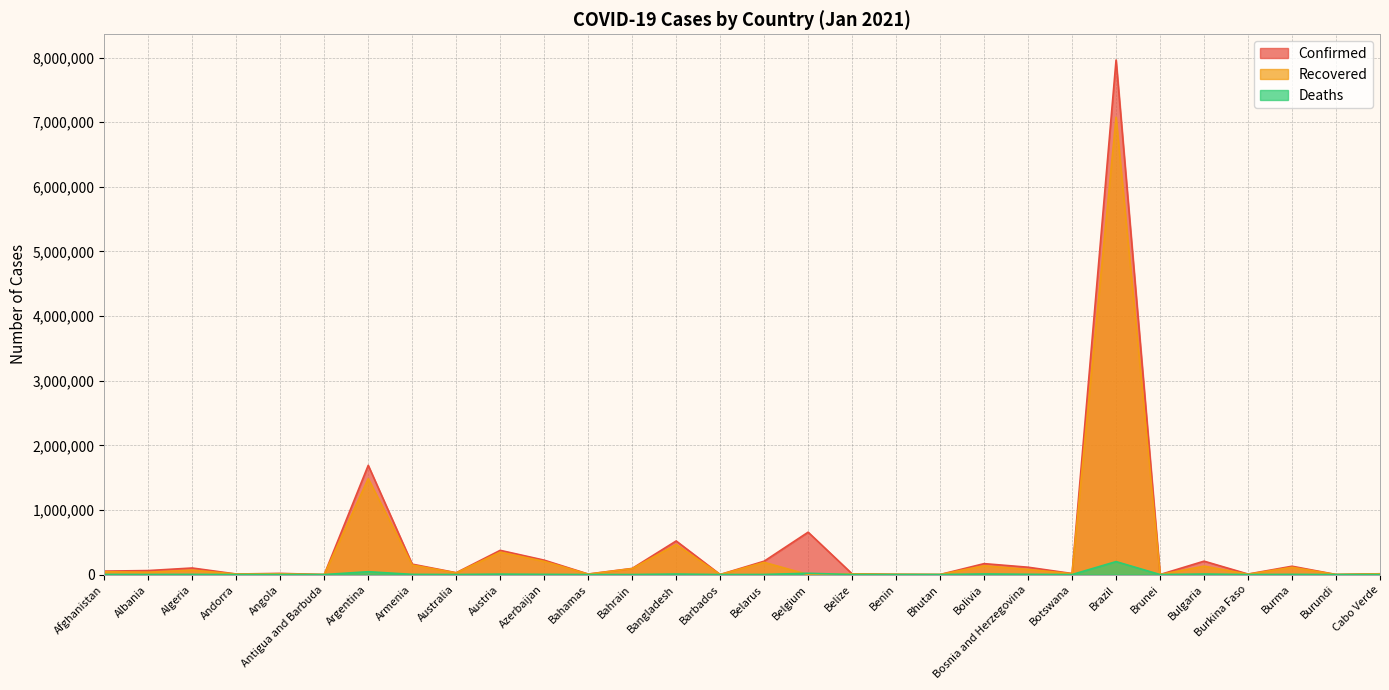

Which category has the highest value across all series?

Brazil